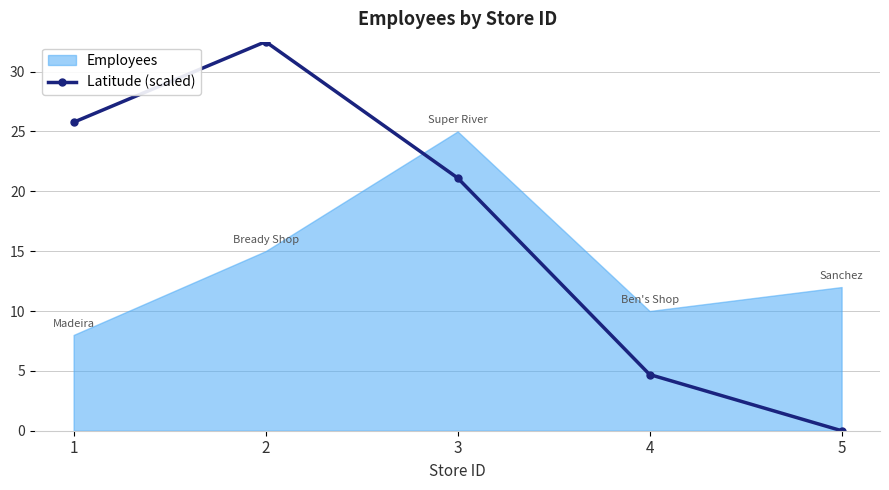

List the labels in order of Latitude (scaled) value, smallest first.

5, 4, 3, 1, 2